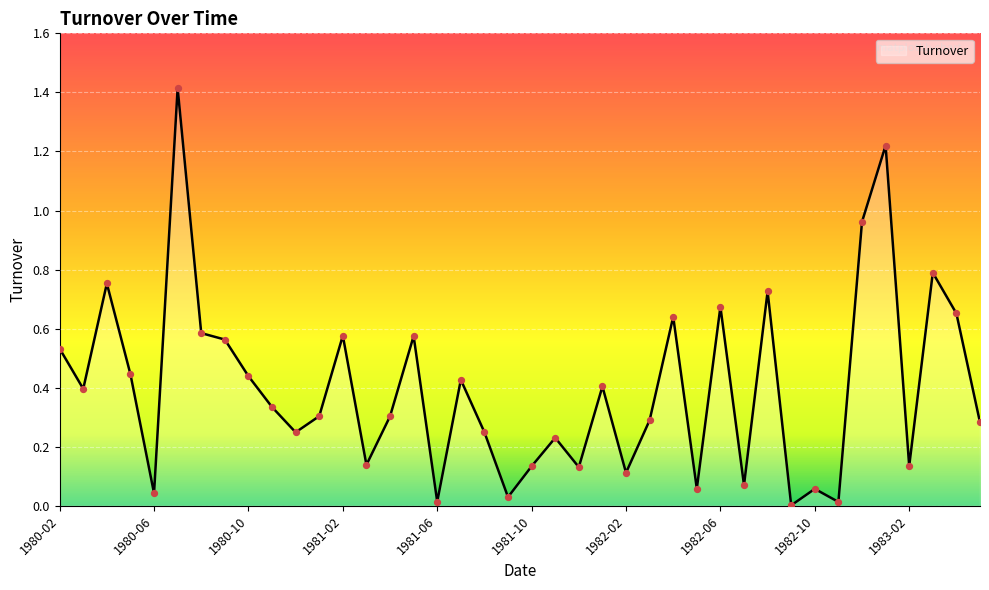

What is the greatest value displayed?

1.4